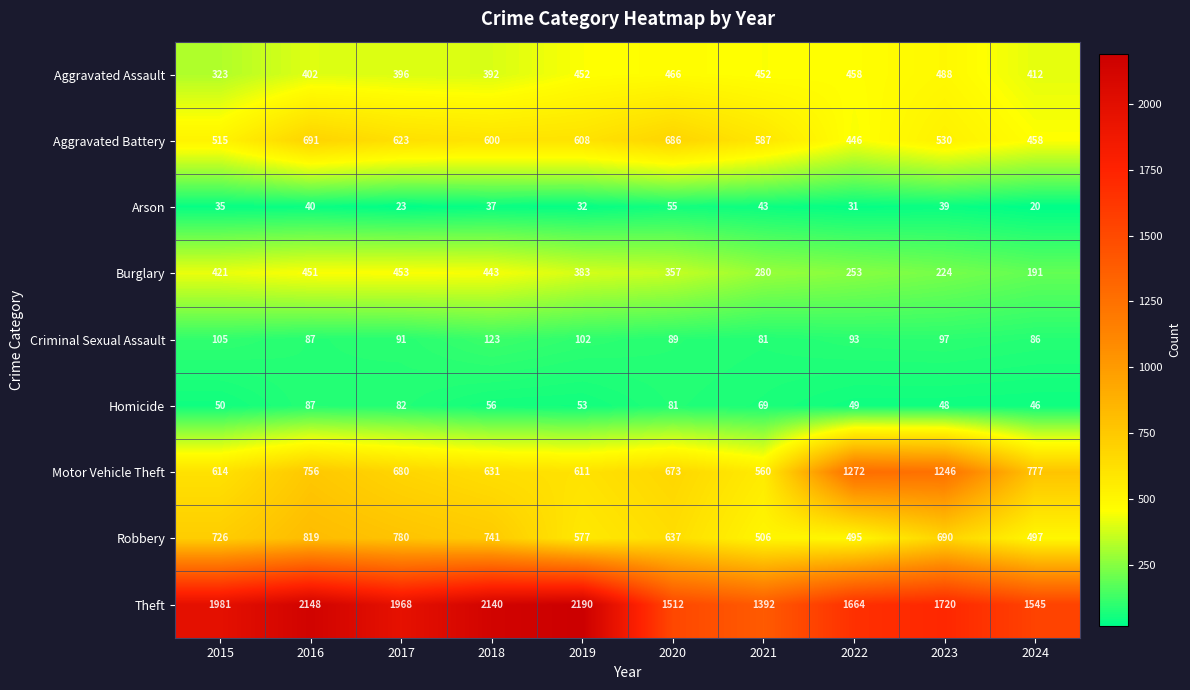

Is it true that Theft equals 931 at 2022?

False